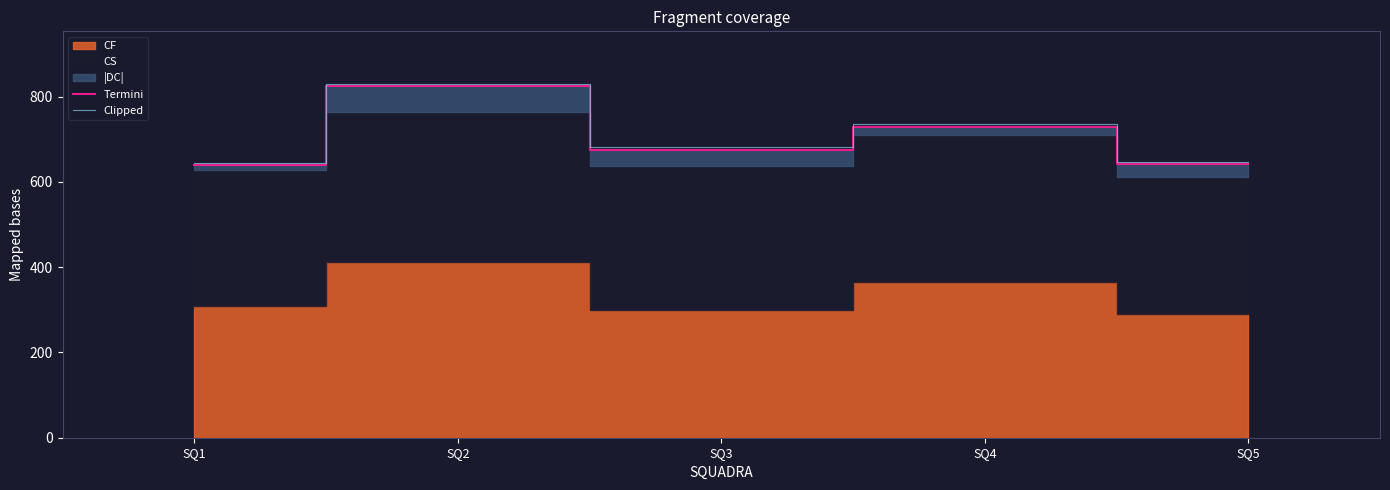

True or false: Clipped and Termini cross at least once.

False